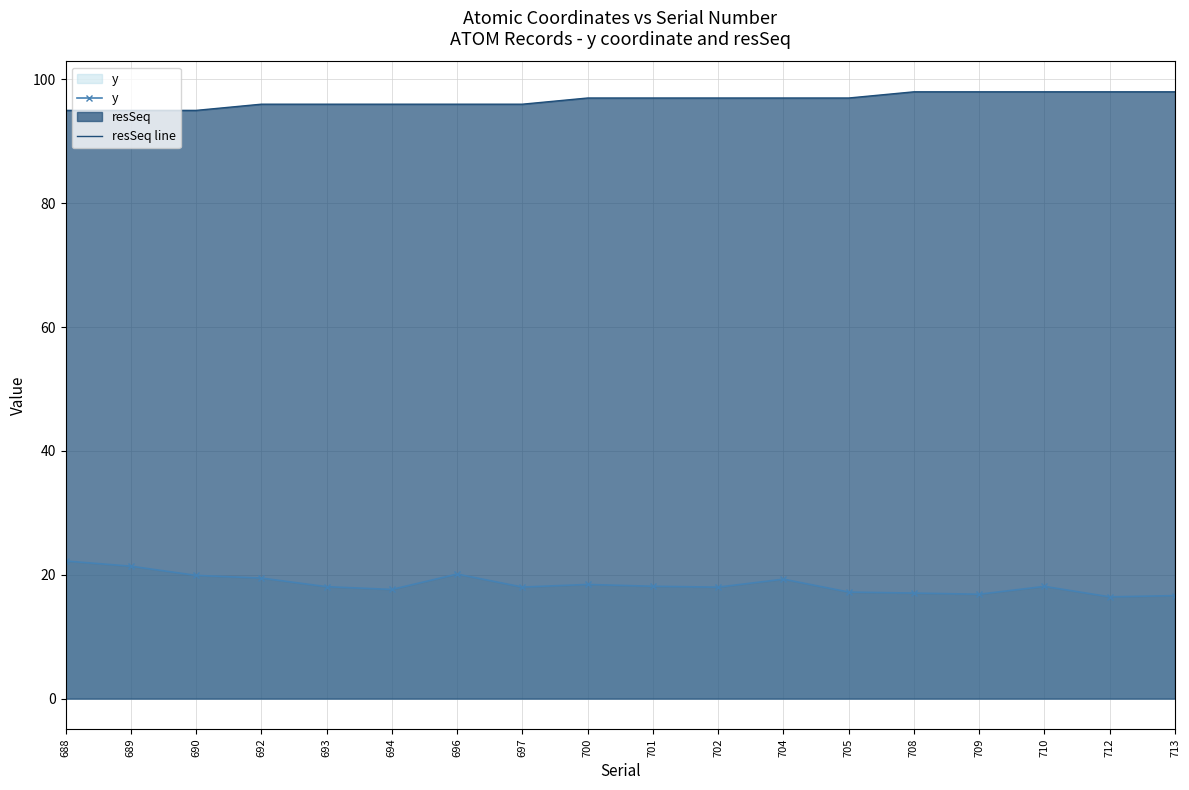

List the series in order of their overall mean, highest first.

resSeq line, y